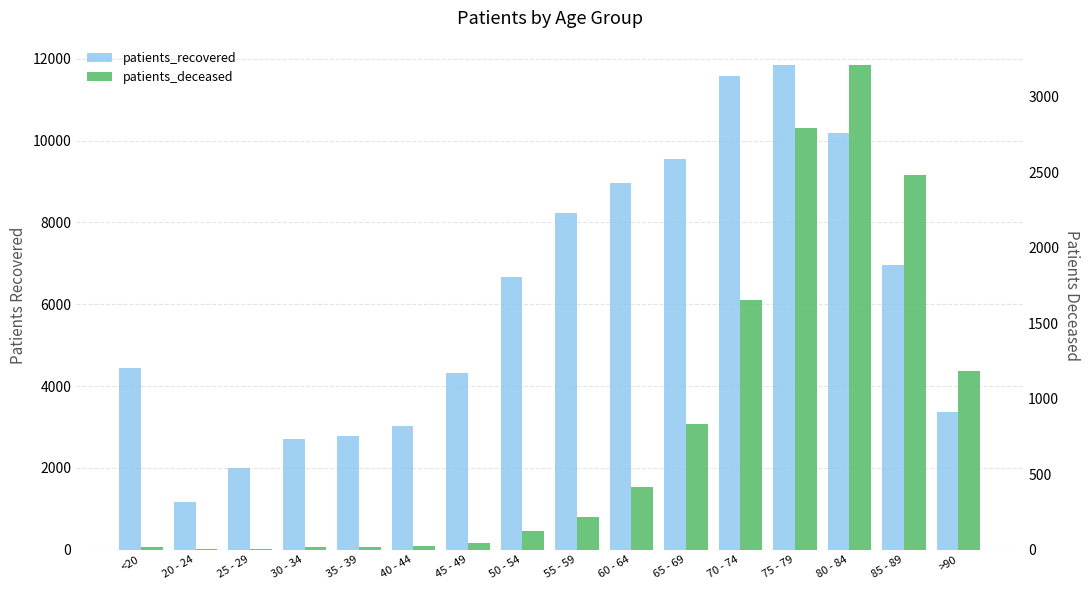

Which has a higher value, 35 - 39 or 55 - 59?

55 - 59